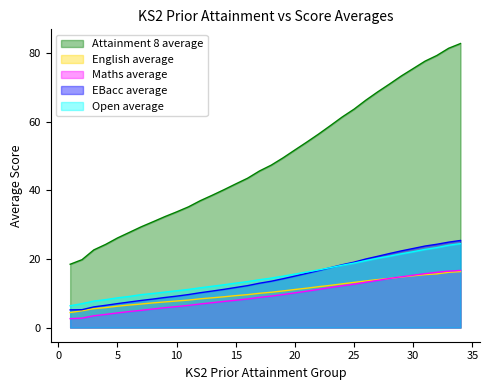

Rank the series at 7 from lowest to highest value.

Maths average, English average, EBacc average, Open average, Attainment 8 average